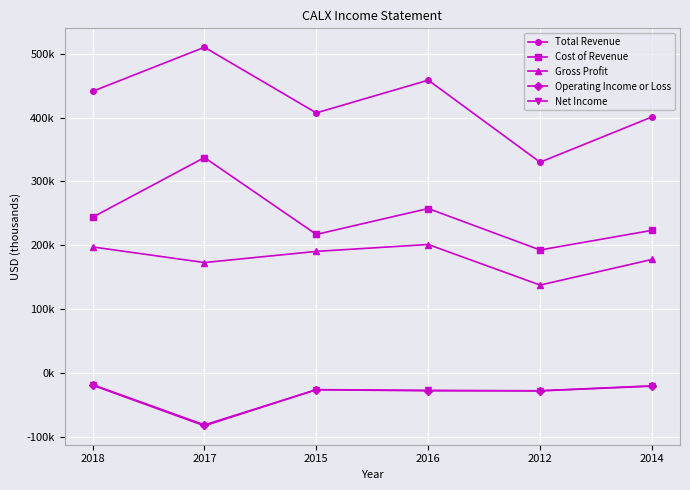

What are all the series names shown in the legend?

Total Revenue, Cost of Revenue, Gross Profit, Operating Income or Loss, Net Income